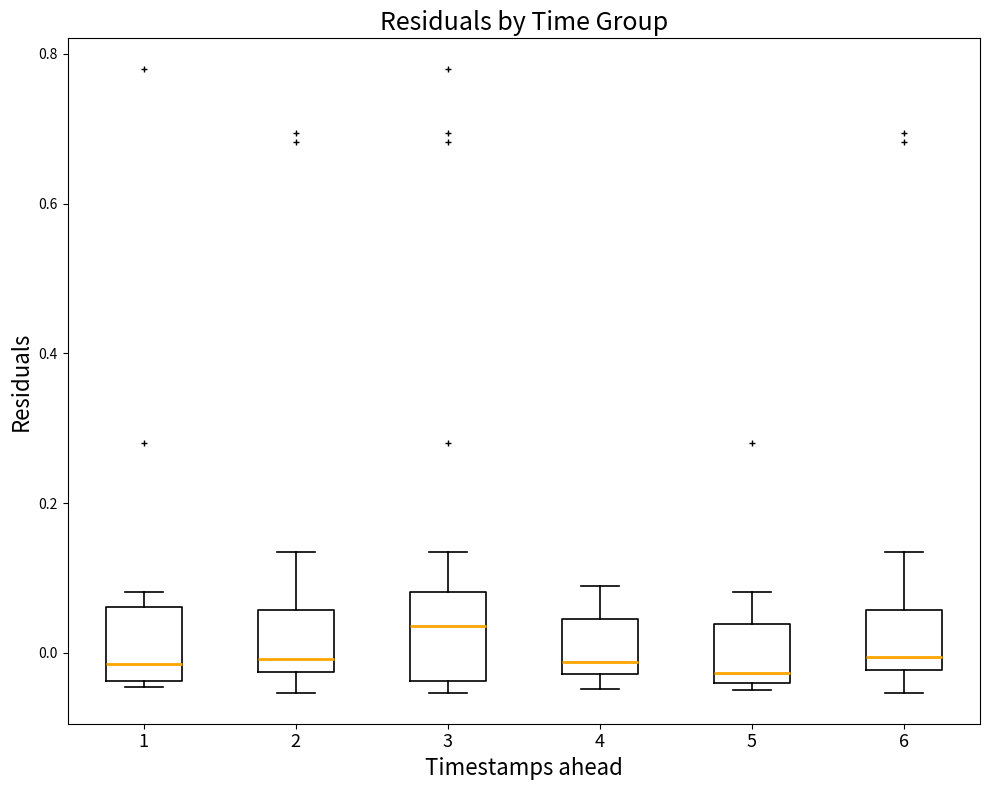

Reading left to right, transcribe this box plot: for each box, give where its median line is, the range the box spans, and where its two whiskers end, as read against the y-axis. The values are not printed on the chart, so give them approximately, as read against the axis.

1: median -0.02, box -0.04 to 0.06, whiskers -0.04 (just below the box's lower edge) to 0.08
2: median 0.00, box -0.02 to 0.06, whiskers -0.06 to 0.14
3: median 0.04, box -0.04 to 0.08, whiskers -0.06 to 0.14
4: median -0.02 (just above the box's lower edge), box -0.02 to 0.04, whiskers -0.04 to 0.08
5: median -0.02, box -0.04 to 0.04, whiskers -0.06 to 0.08
6: median 0.00, box -0.02 to 0.06, whiskers -0.06 to 0.14